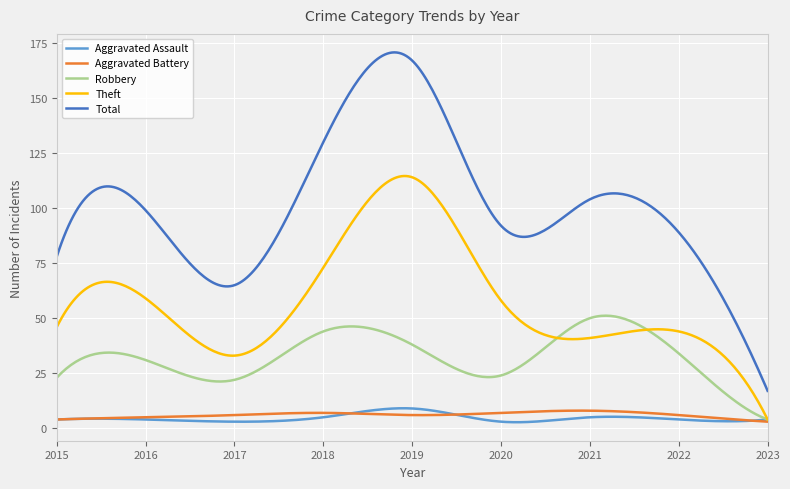

What is the minimum value shown in the chart?

2.8